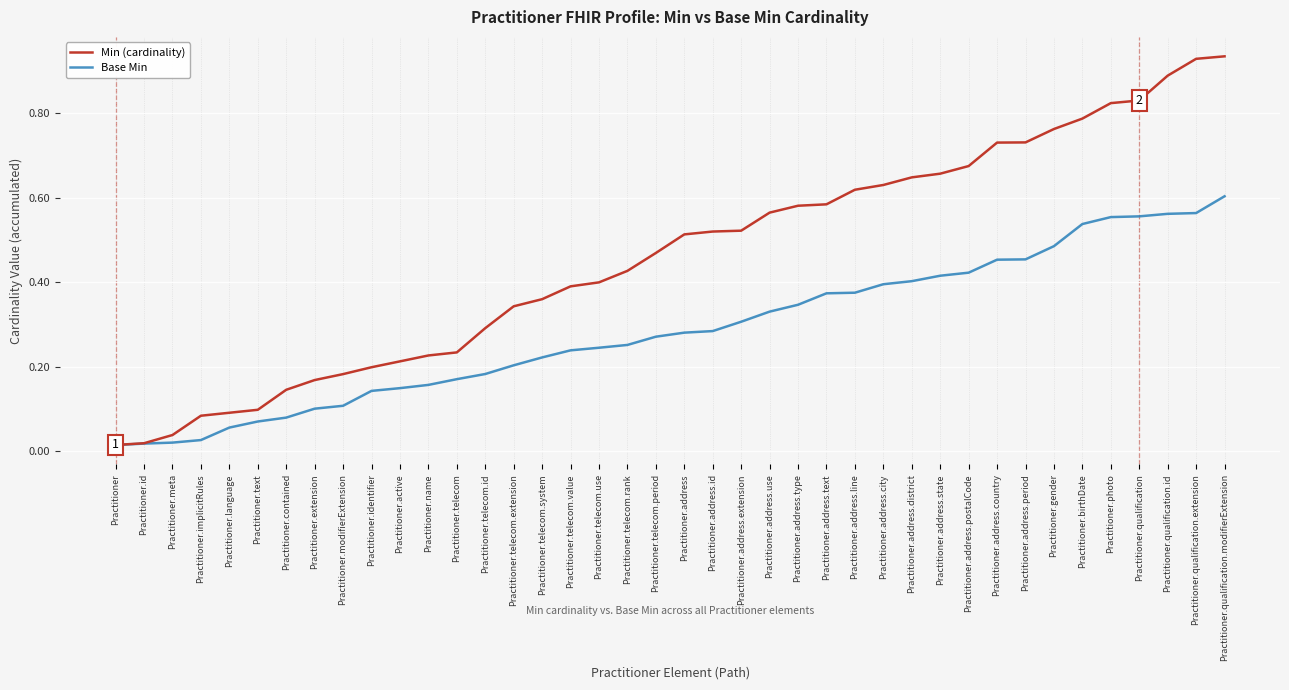

Rank the series at Practitioner.name from lowest to highest value.

Base Min, Min (cardinality)